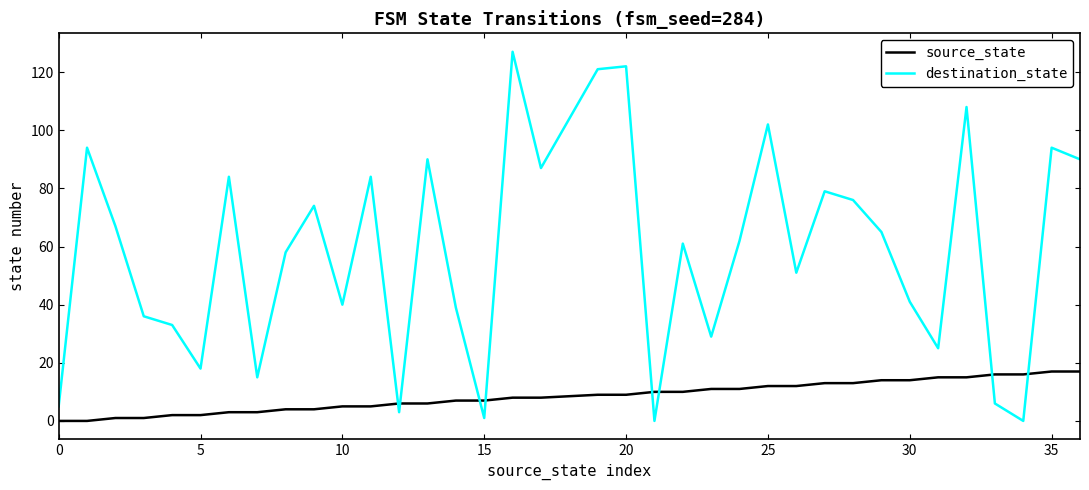

List the series in order of their overall mean, highest first.

destination_state, source_state